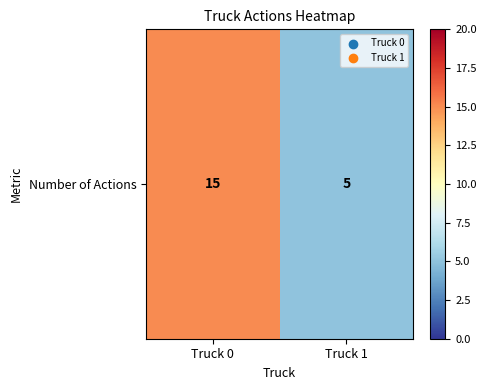

Rank the categories by value from highest to lowest.

Truck 0, Truck 1